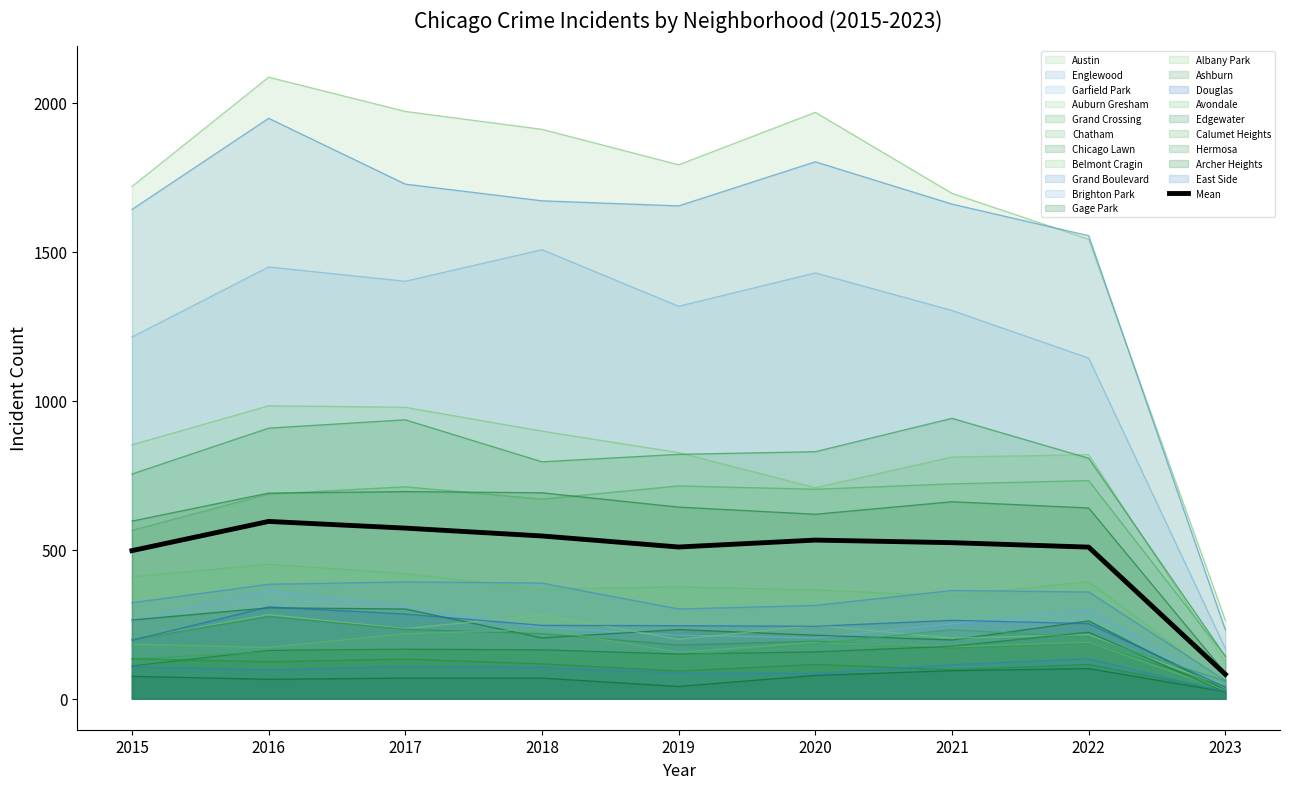

Reading left to right, what are all the values shown in this chart?

2015=496.8	2016=594.9	2017=572.4	2018=546.0	2019=508.9	2020=532.2	2021=523.5	2022=508.6	2023=81.8